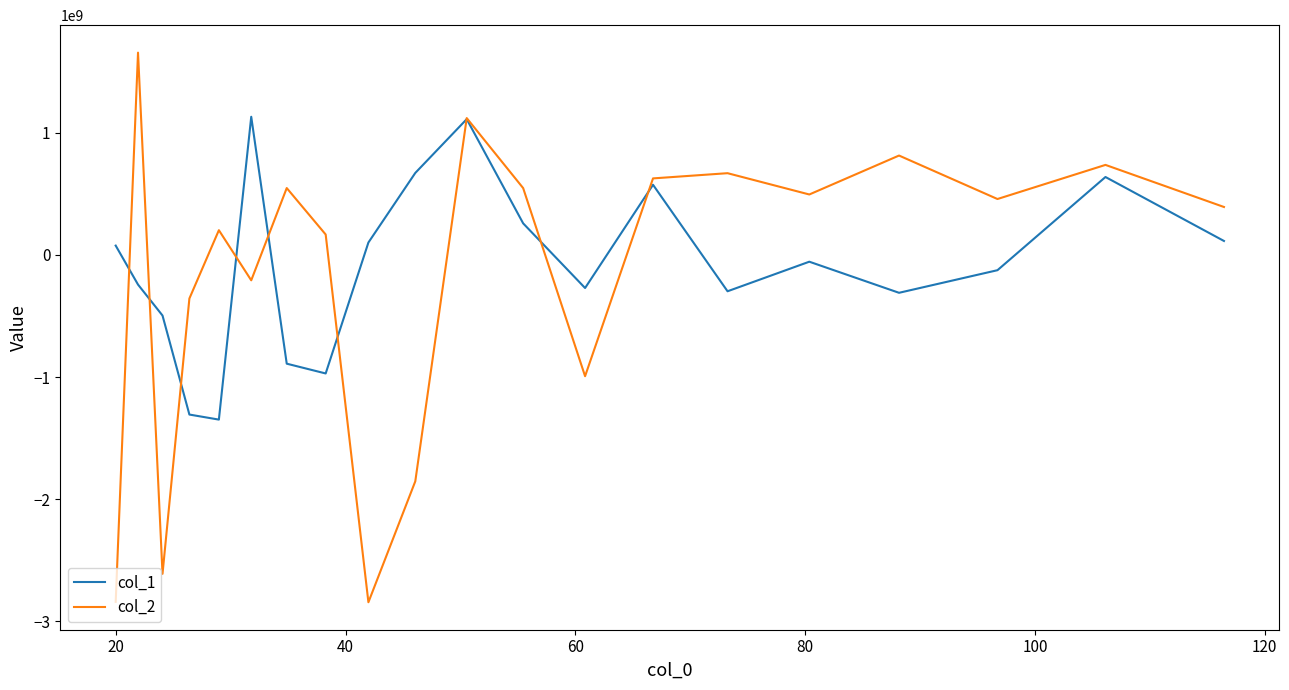

Which series has the largest range (max minus min)?

col_2